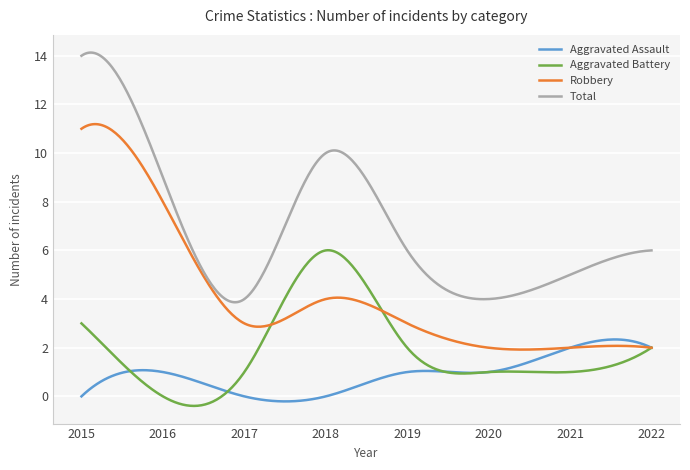

What is the difference between the second highest and second lowest values in the Aggravated Battery series?

6.4